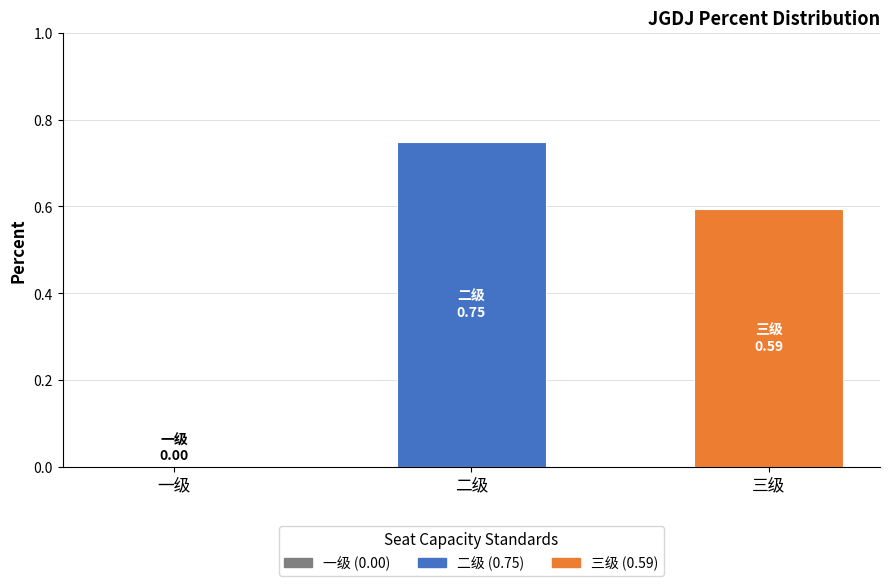

Count the number of data series in this chart.

1